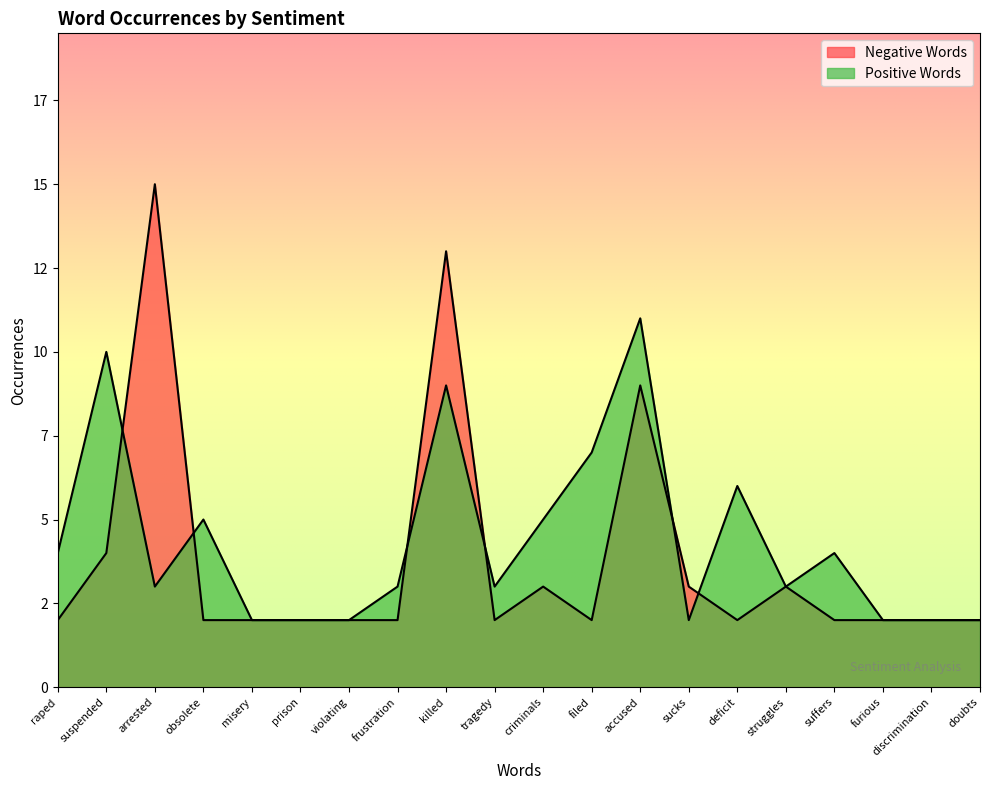

What is the value of the Negative Words point at the 6th from the left?

2